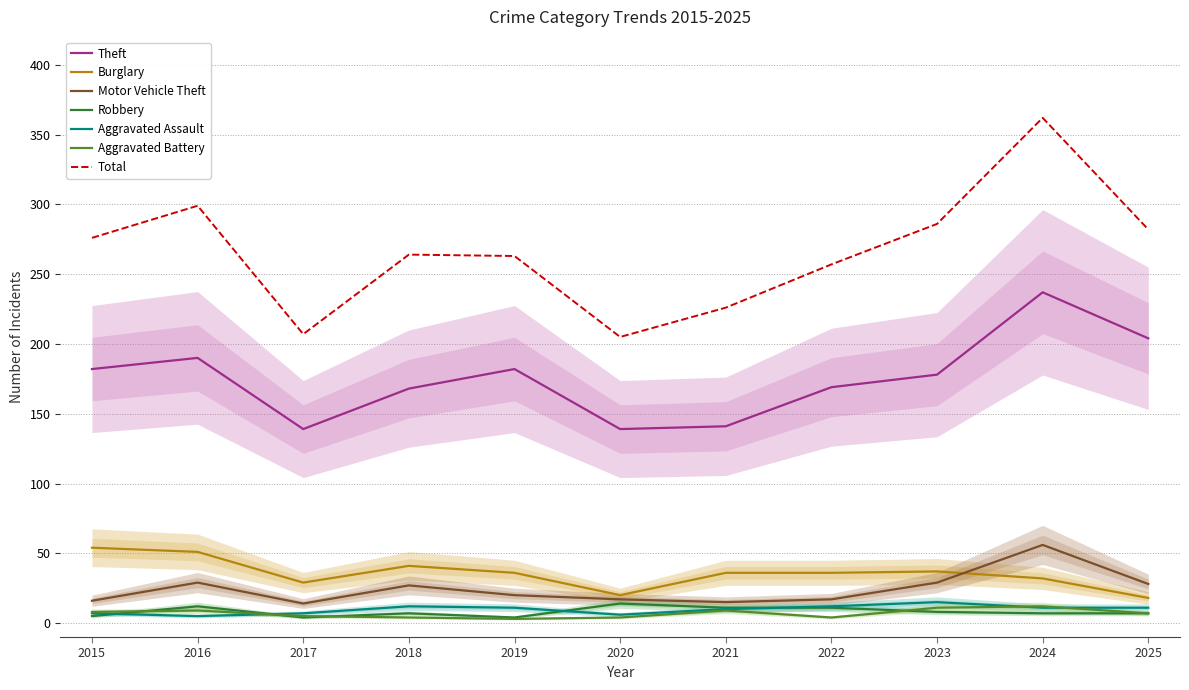

What are all the series names shown in the legend?

Theft, Burglary, Motor Vehicle Theft, Robbery, Aggravated Assault, Aggravated Battery